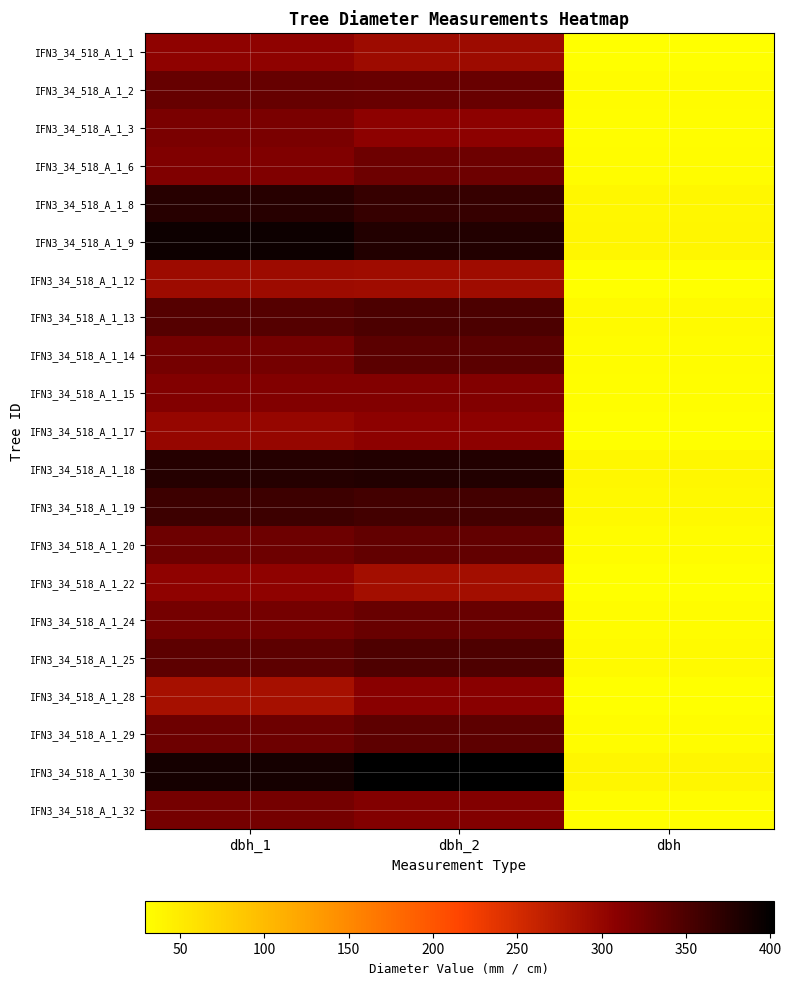

How many categories are shown in the chart?

3